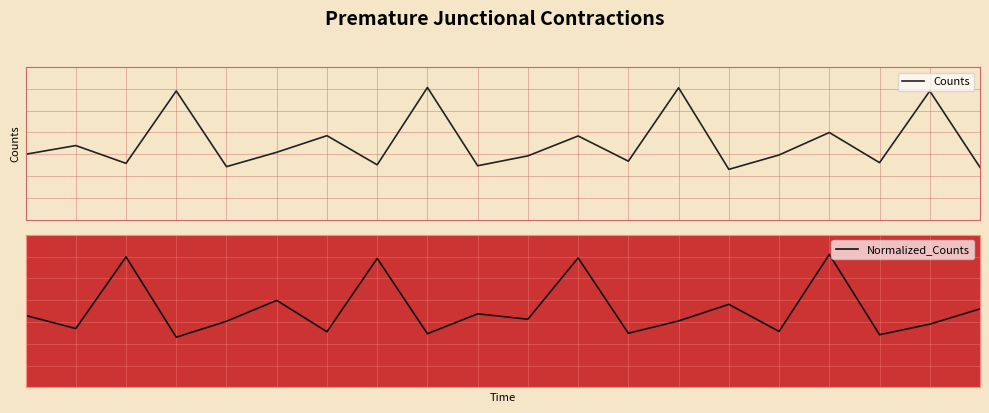

At which label does Normalized_Counts reach its peak?

16